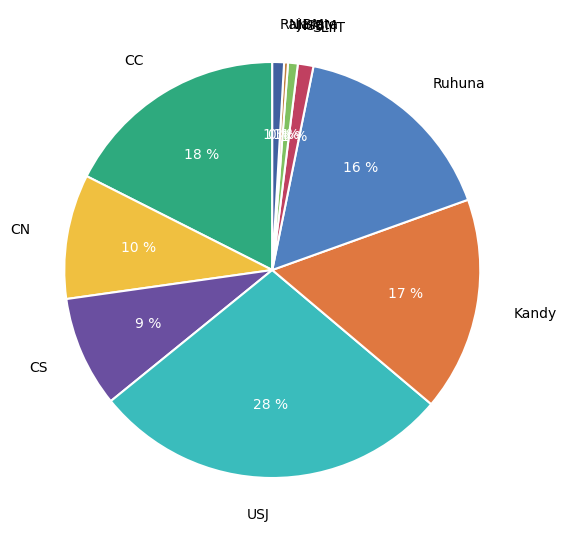

To the nearest percent, what is the difference between the largest and smallest slice percentages?

28%